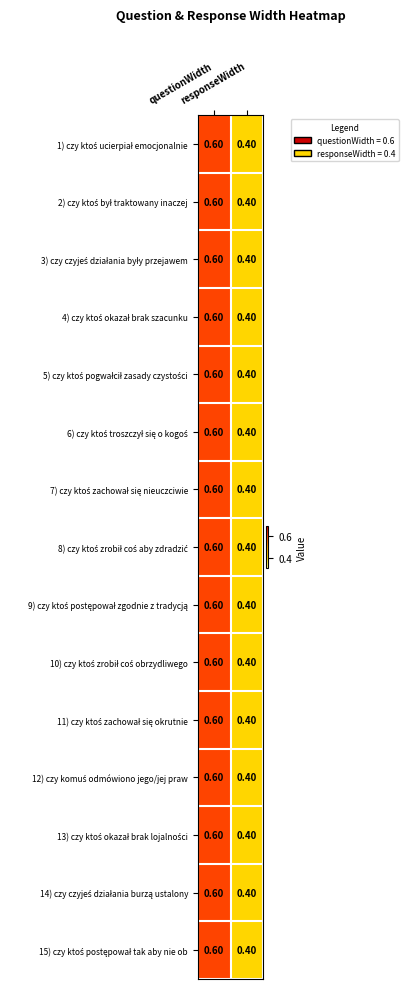

Which series has the largest total across all categories?

1) czy ktoś ucierpiał emocjonalnie